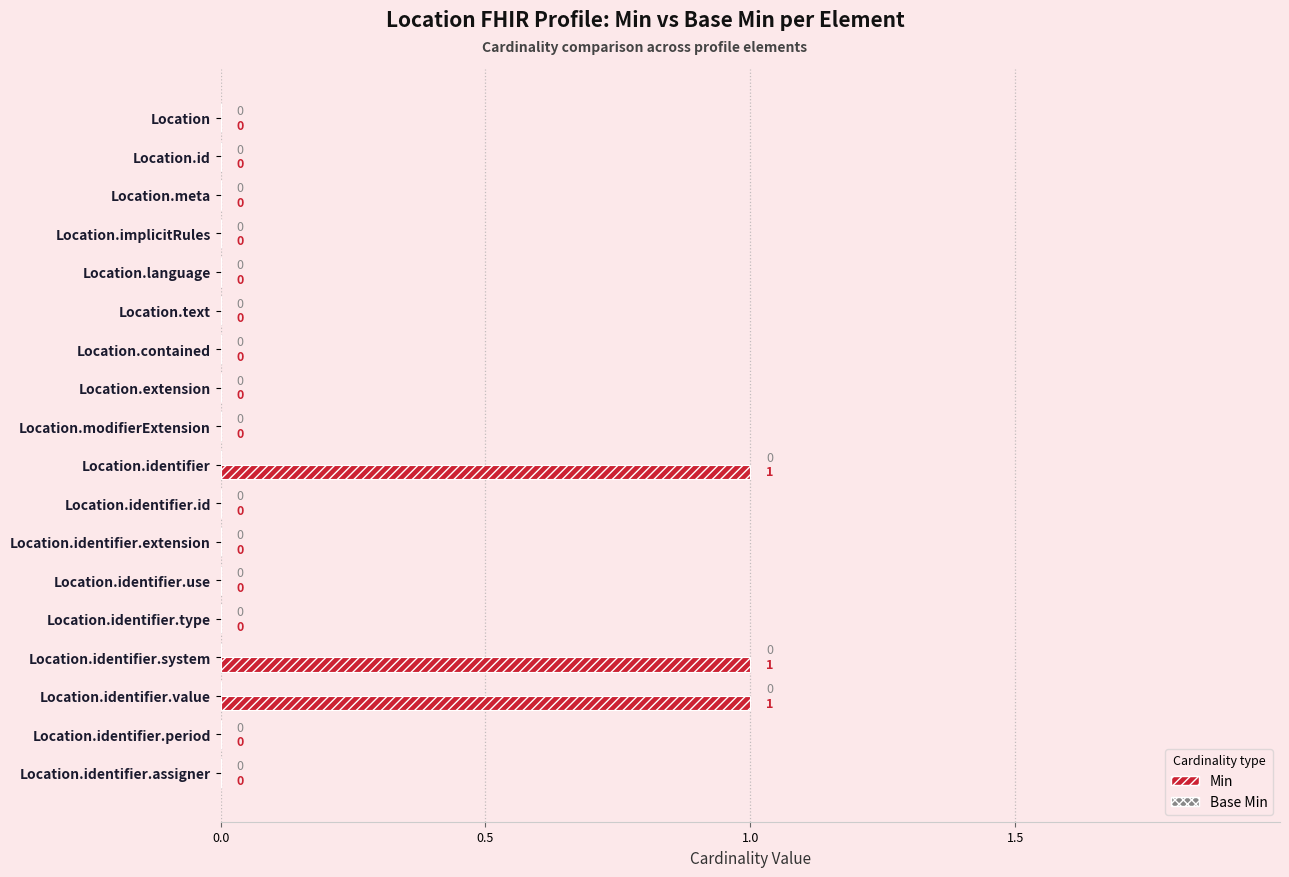

How many values are between 0 and 1?

18